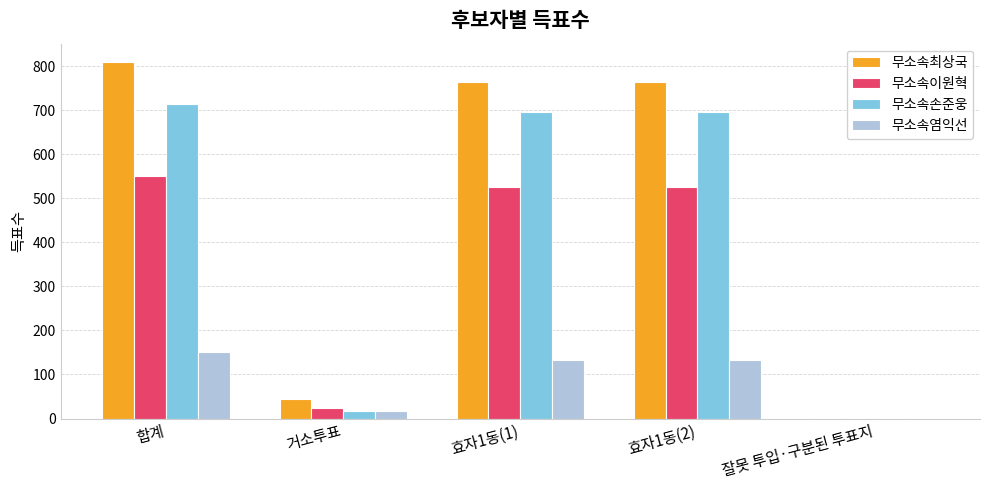

Reading left to right, extract all data points from this chart.

무소속최상국: 합계=811	거소투표=44	효자1동(1)=765	효자1동(2)=765	잘못 투입·구분된 투표지=2
무소속이원혁: 합계=551	거소투표=23	효자1동(1)=527	효자1동(2)=527	잘못 투입·구분된 투표지=1
무소속손준웅: 합계=715	거소투표=16	효자1동(1)=697	효자1동(2)=697	잘못 투입·구분된 투표지=2
무소속염익선: 합계=150	거소투표=16	효자1동(1)=134	효자1동(2)=134	잘못 투입·구분된 투표지=0